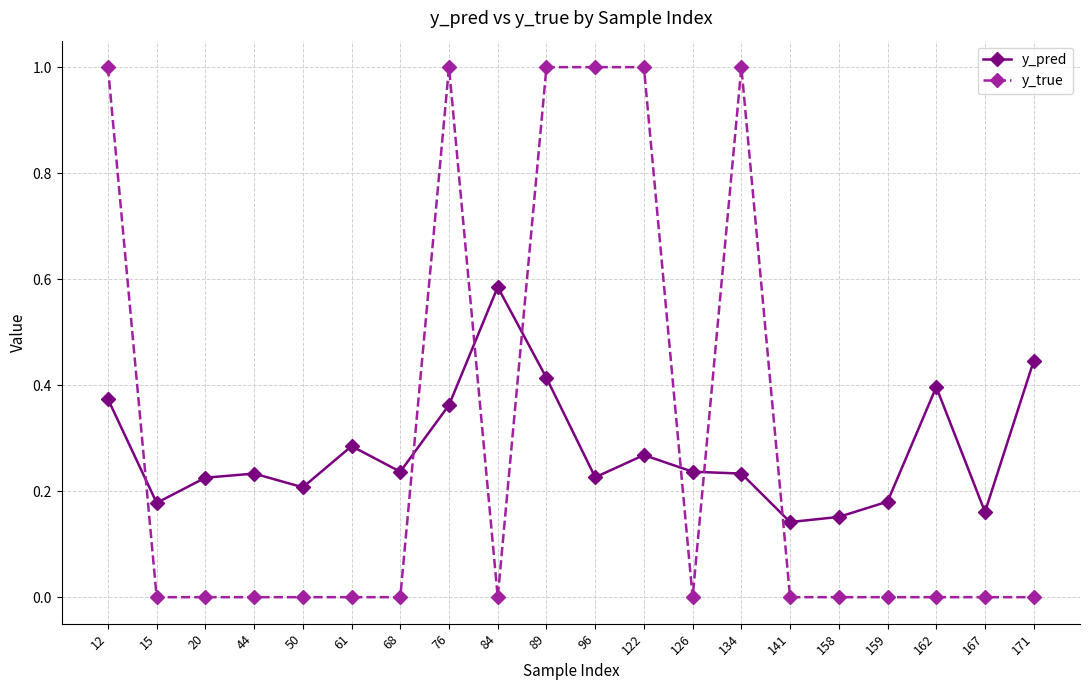

What is the highest value of the y_true series?

1.0